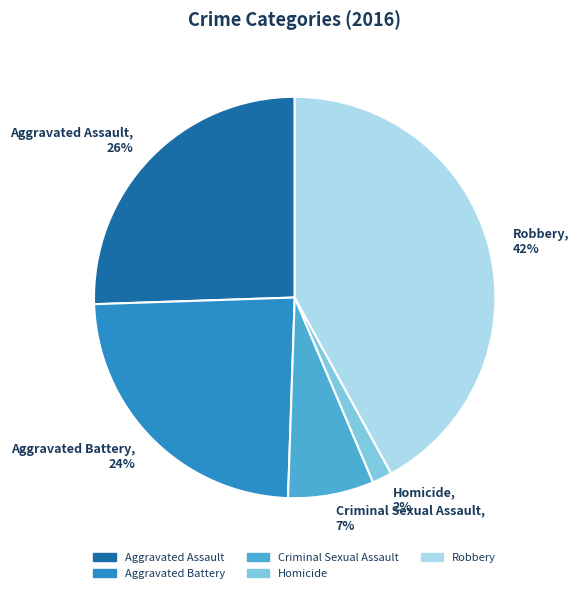

Does Robbery account for over 50% of the chart?

No